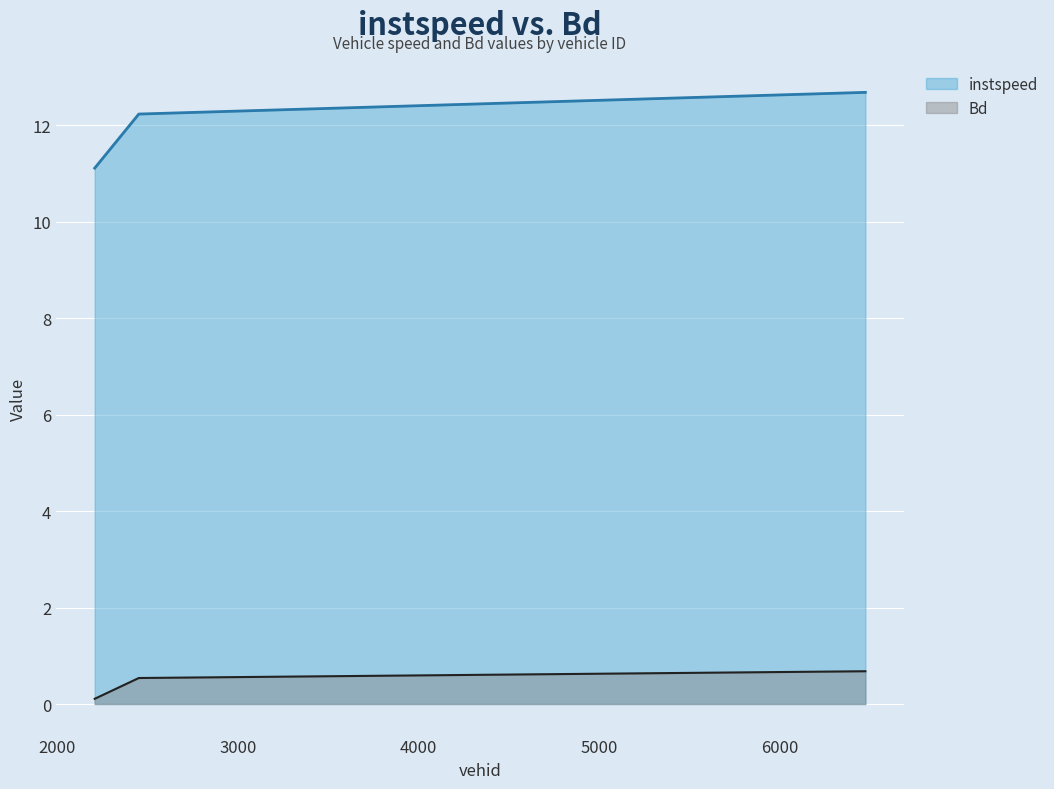

Rank the series by their maximum value, from highest to lowest.

instspeed, Bd